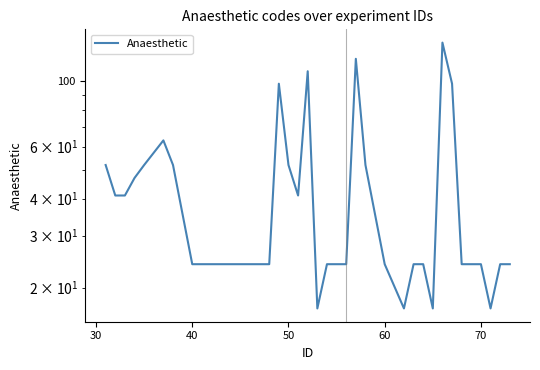

True or false: the data has more than 0 interior local peaks.

True